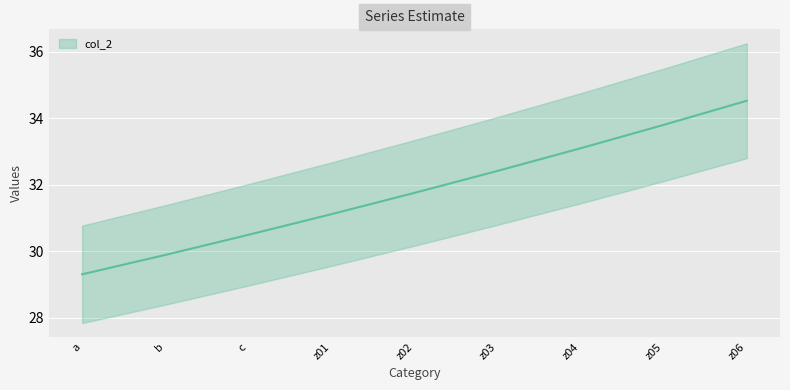

What is the change in value from z01 to z02?

+0.6